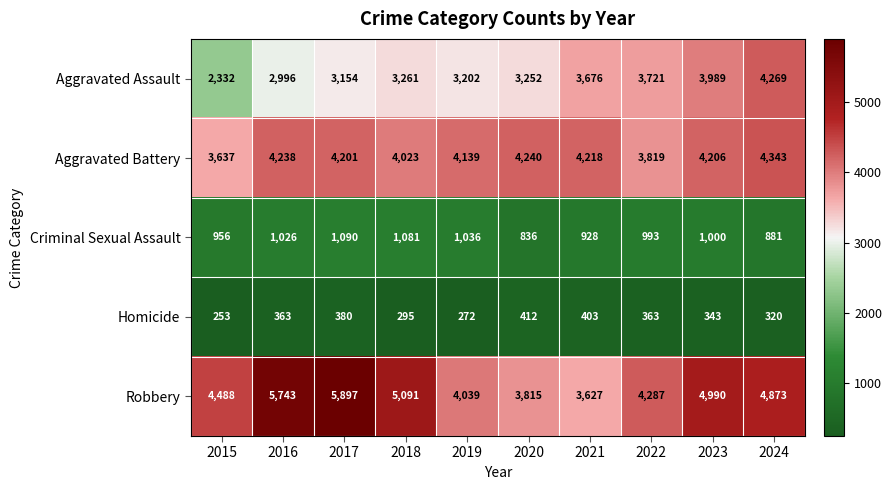

Which series has the largest total across all categories?

Robbery